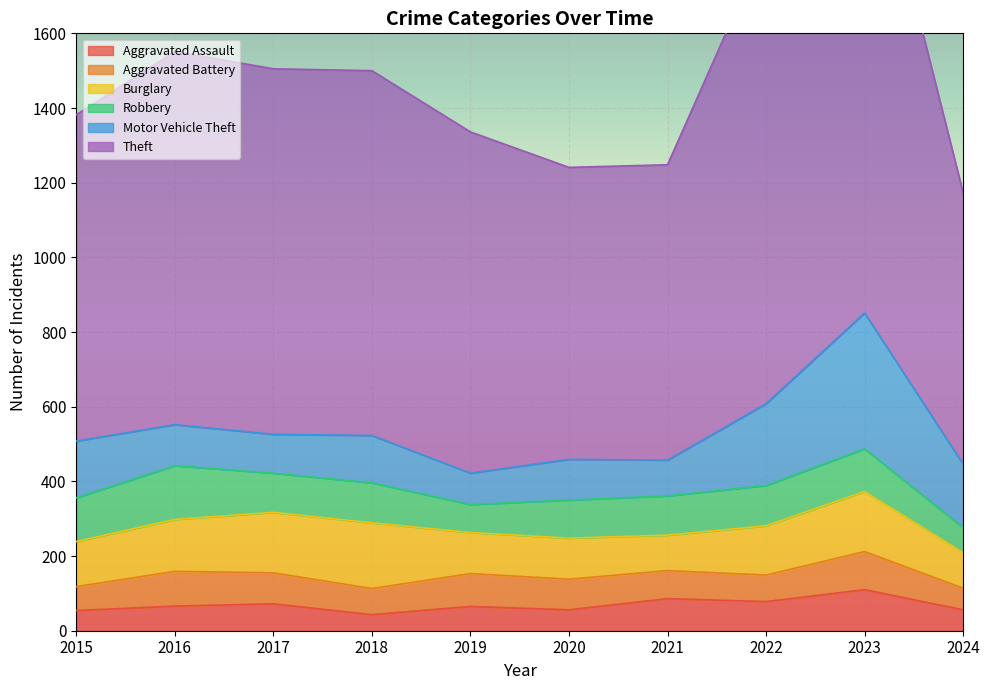

What is the sum of all Aggravated Battery values?

786